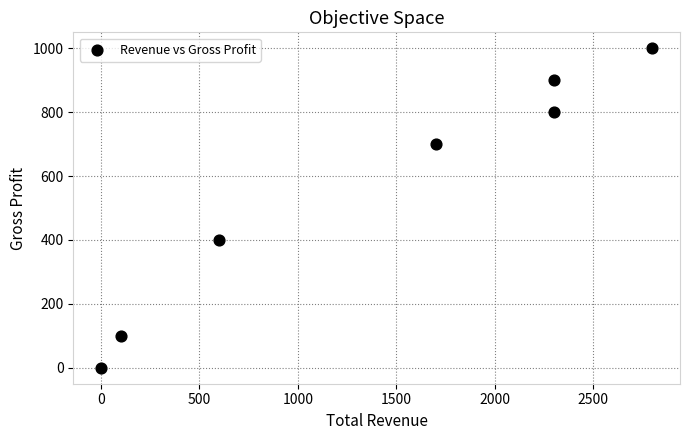

What Y value in the scatter plot is closest to 500?

400